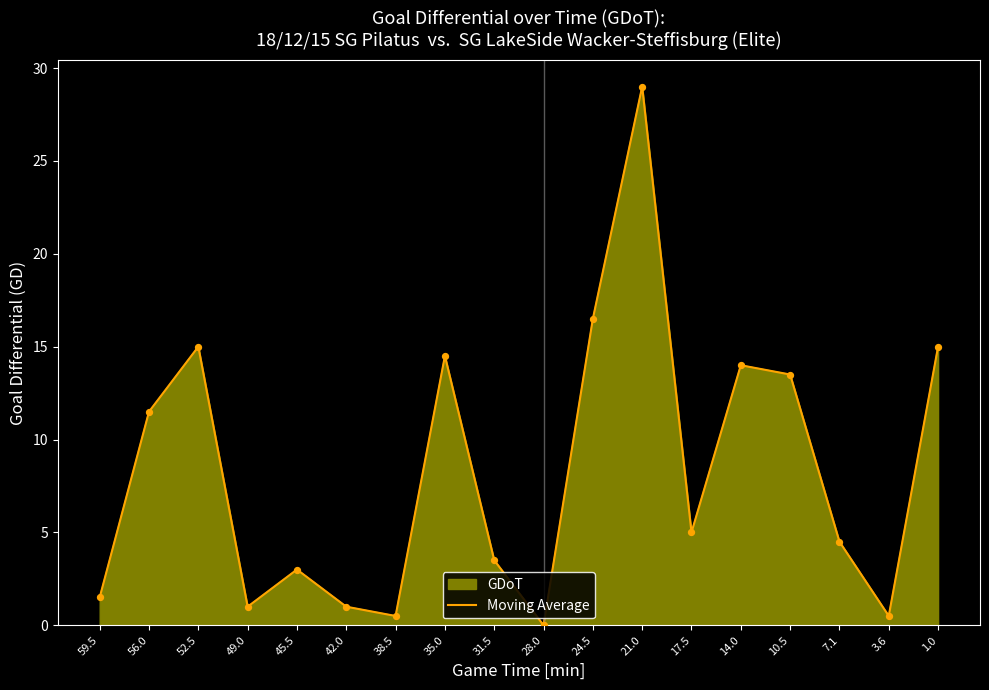

Between 7.1 and 42.0, which is larger?

7.1